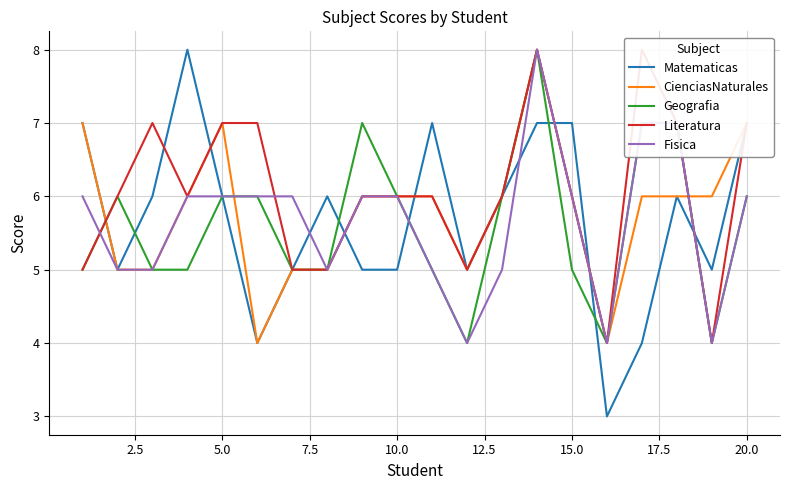

What is the lowest value of the Fisica series?

4